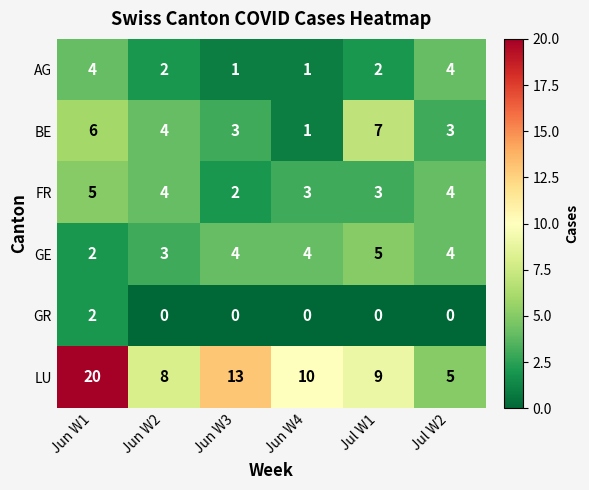

Which series has the largest total across all categories?

LU